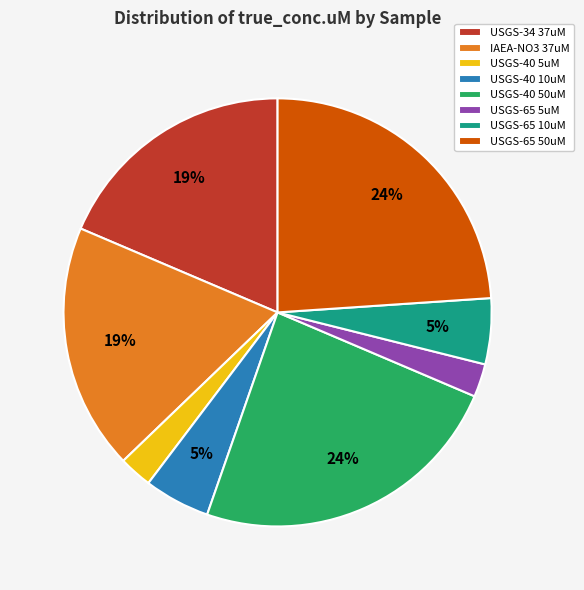

How many slices are in this pie chart?

8